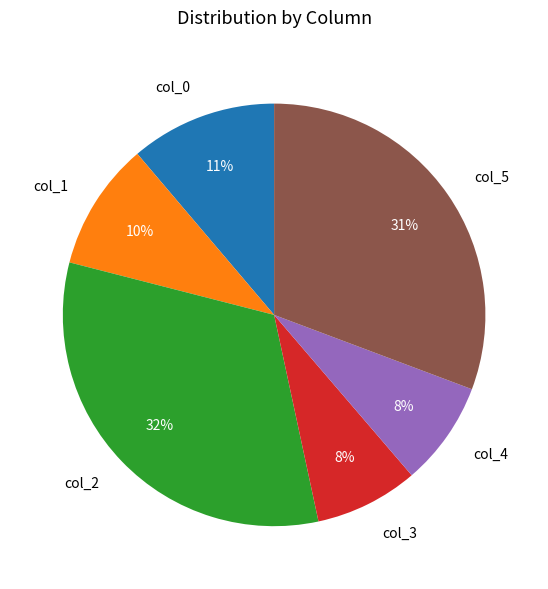

Is there any slice that represents more than half of the pie?

No